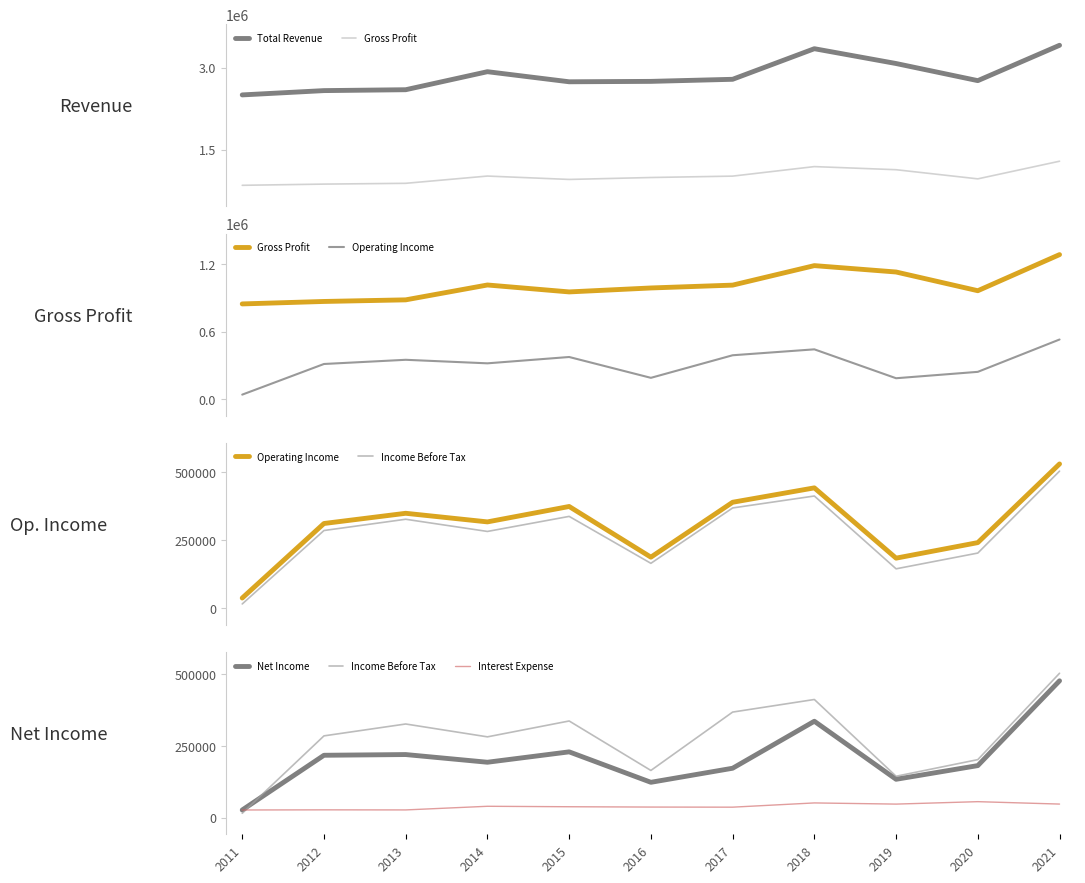

True or false: Gross Profit and Total Revenue cross at least once.

False